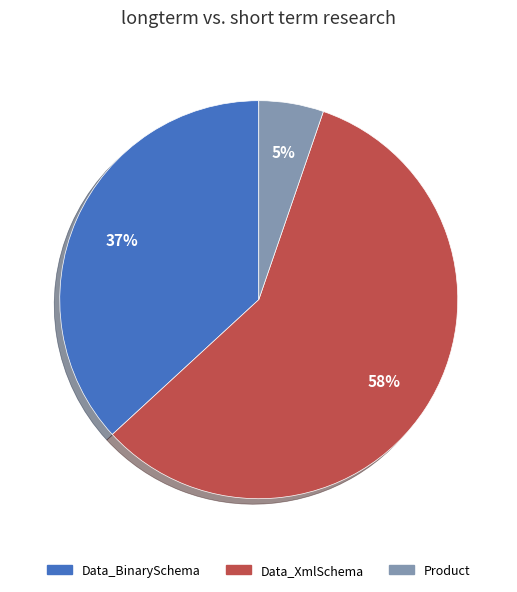

What percentage is the Data_BinarySchema slice, to the nearest percent?

37%